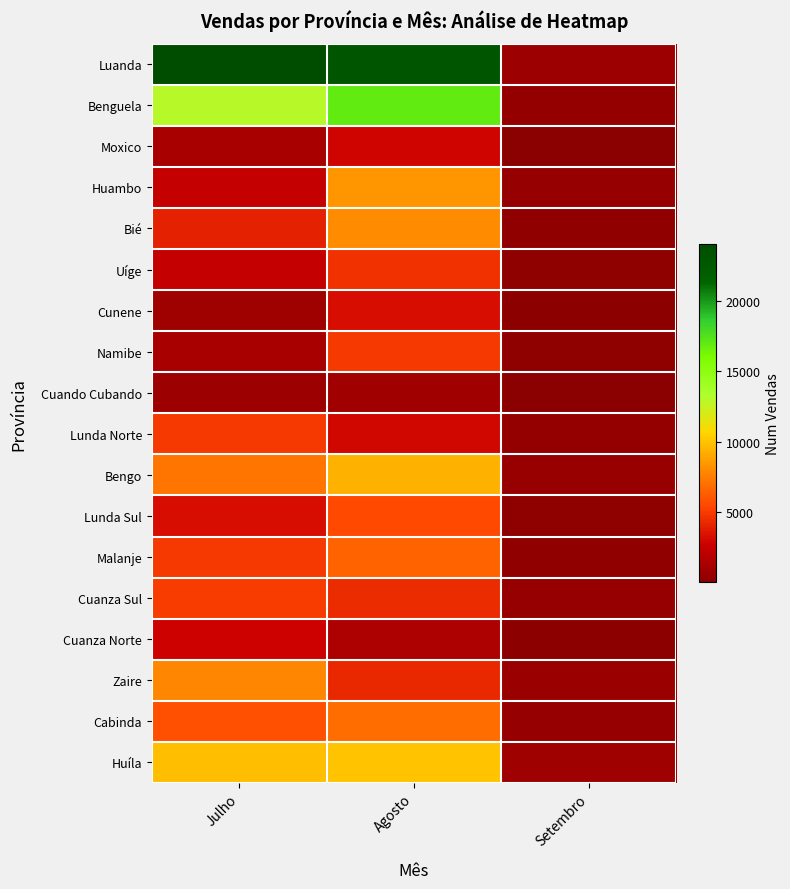

List the series in order of their peak value, highest first.

Luanda, Benguela, Huíla, Bengo, Huambo, Bié, Zaire, Cabinda, Malanje, Lunda Sul, Cuanza Sul, Lunda Norte, Namibe, Uíge, Cunene, Moxico, Cuanza Norte, Cuando Cubando